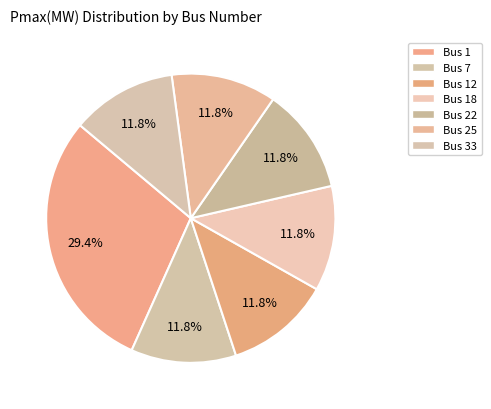

How many slices are in this pie chart?

7